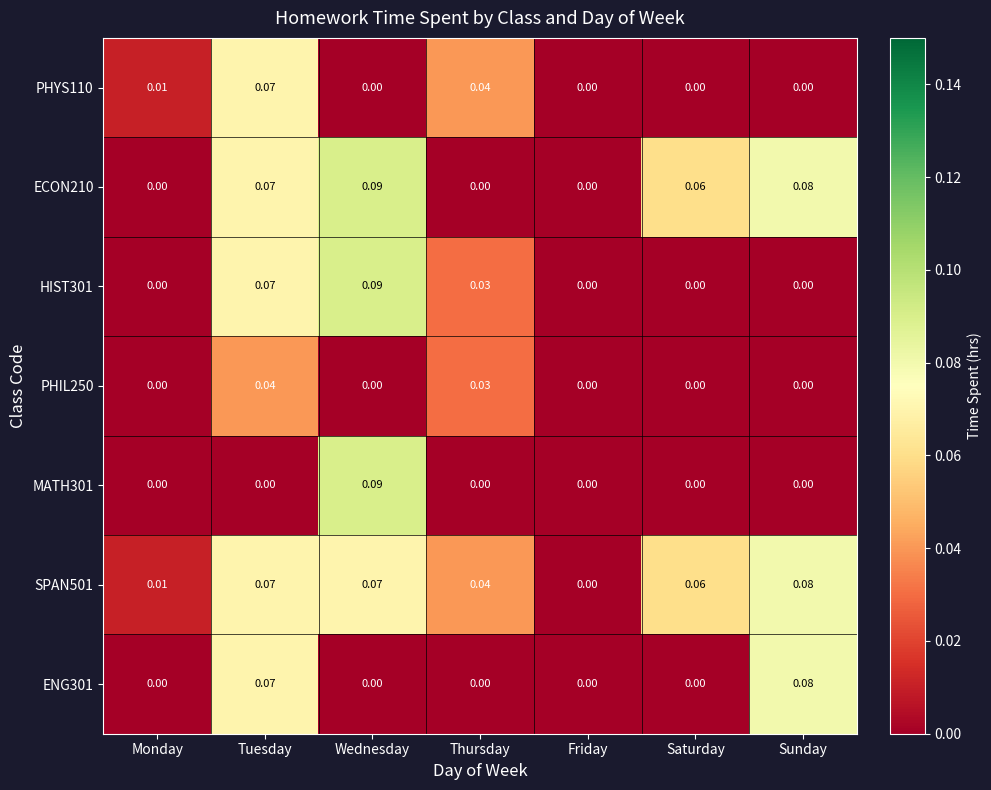

Is the value of PHIL250 at Sunday greater than the value of HIST301 at Thursday?

No